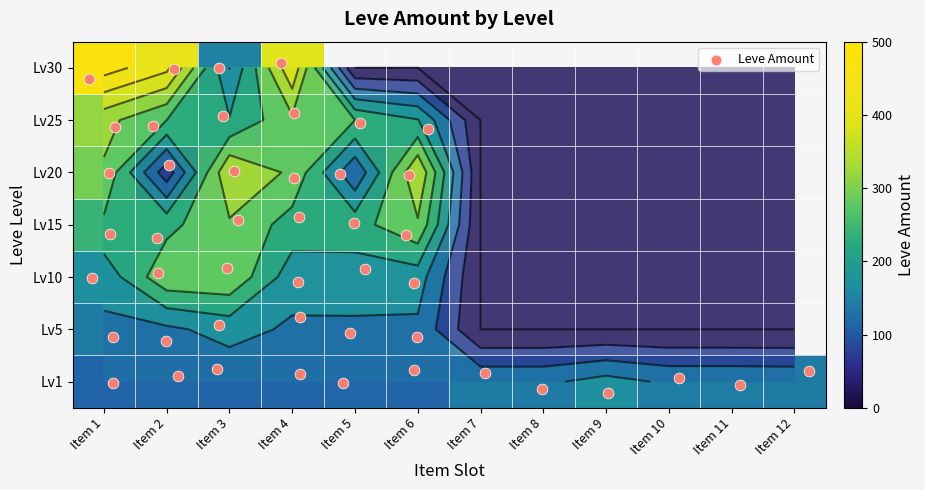

What is the sum of the Lv25 values at Item 1 and Item 3?

520.0